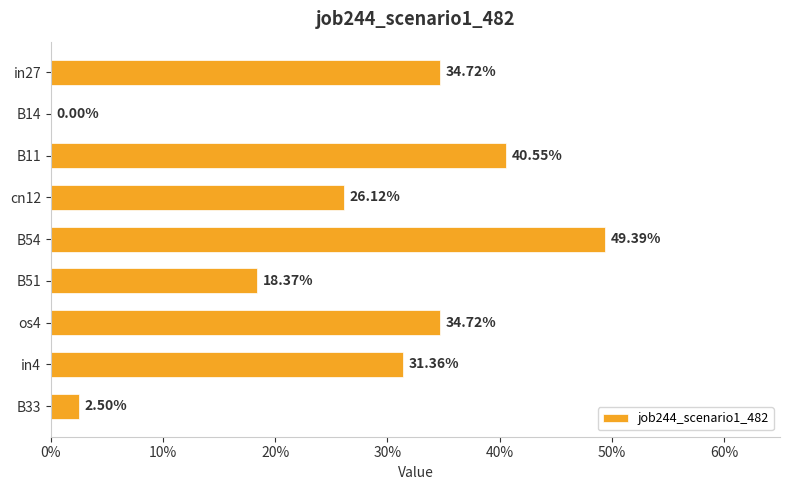

Are the bars horizontal?

Yes